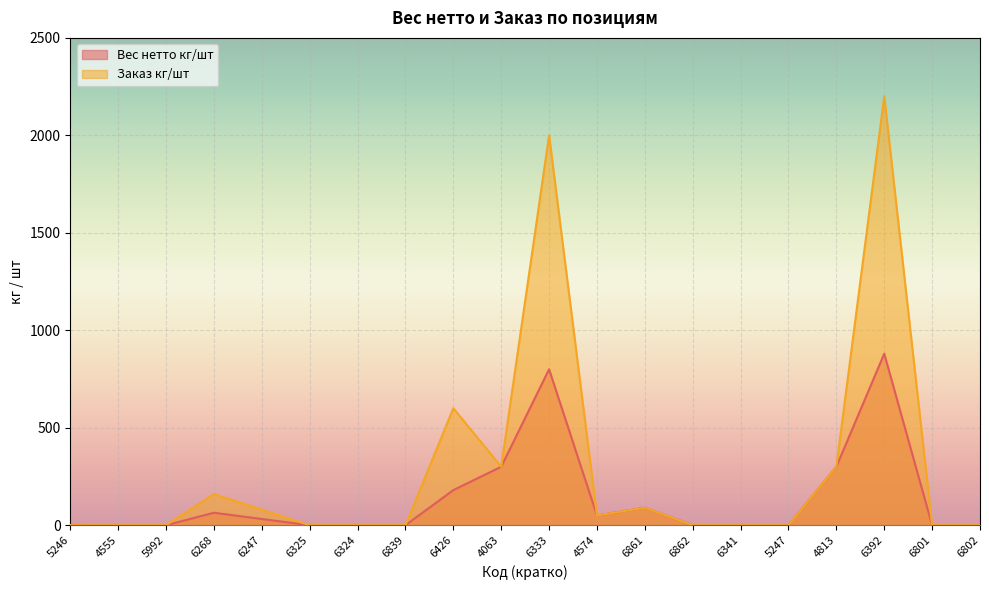

What are all the series names shown in the legend?

Вес нетто кг/шт, Заказ кг/шт